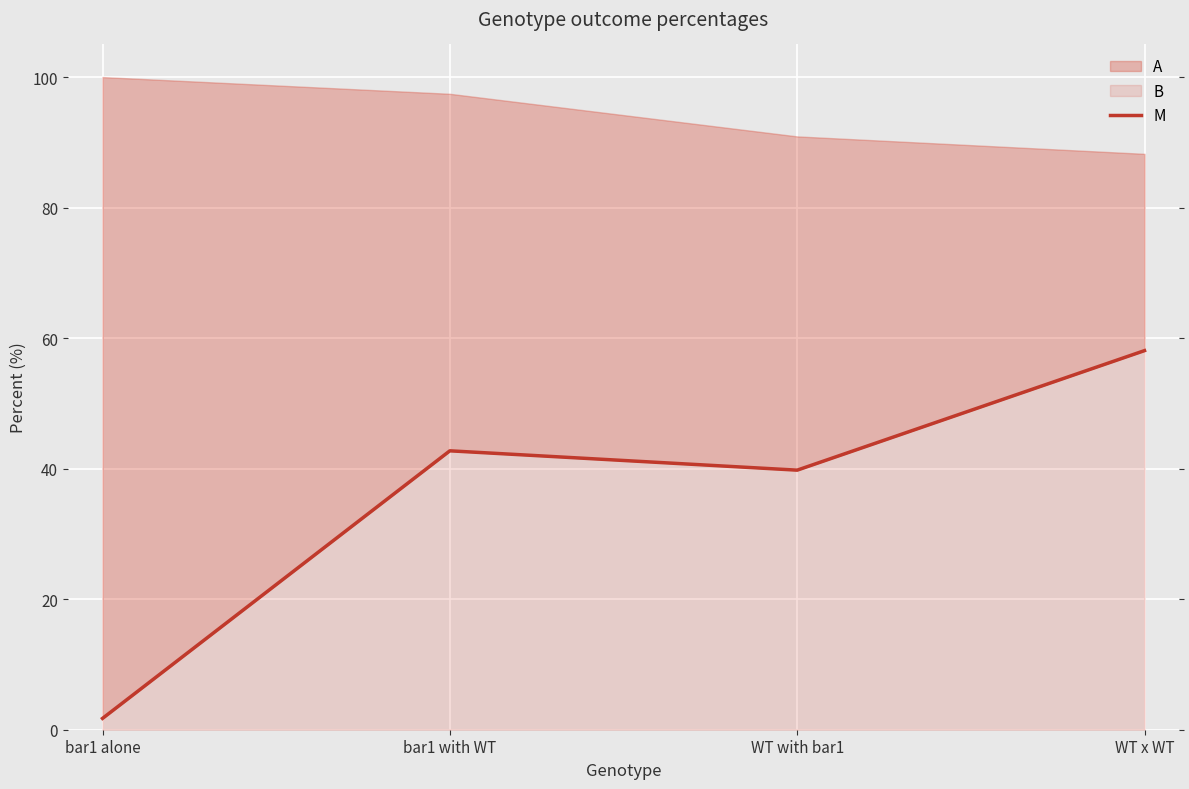

Which category has the lowest value across all series?

bar1 alone